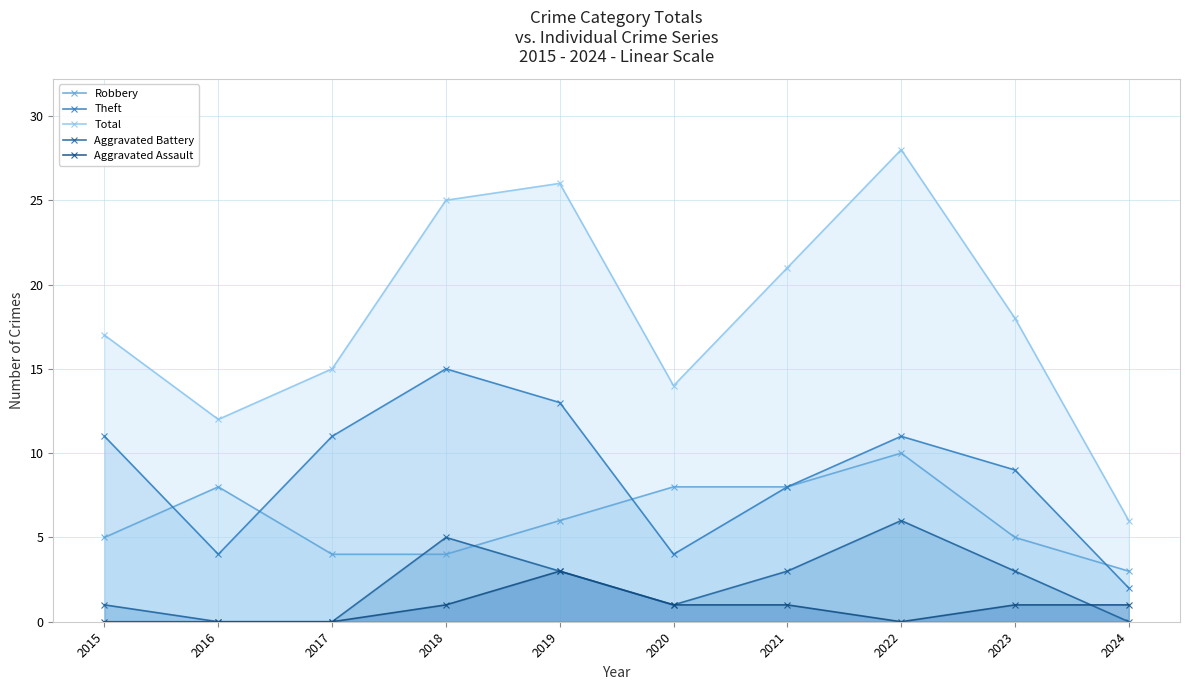

How many data points in Aggravated Assault are above 1?

1